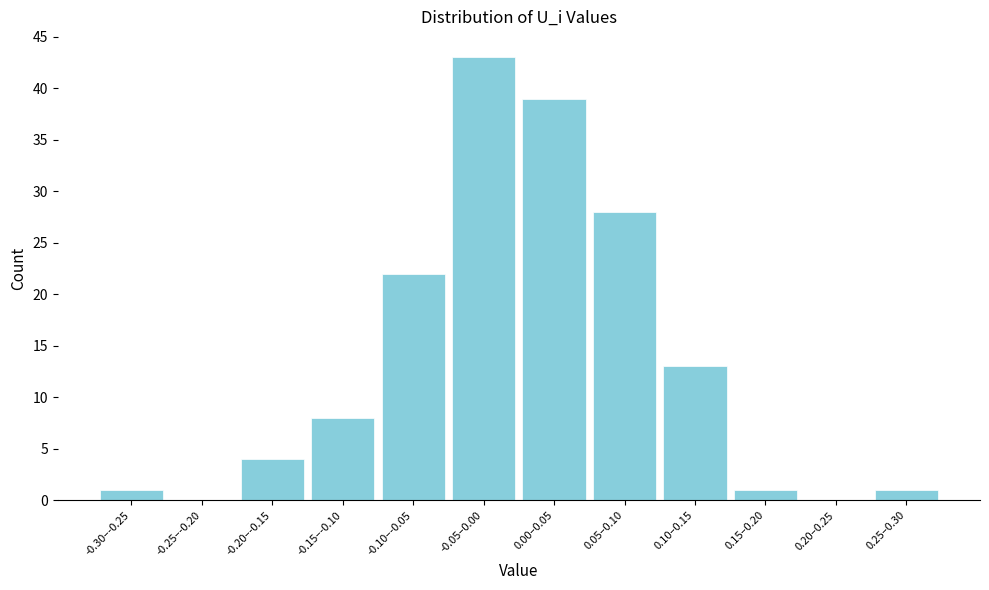

Reading left to right, extract all data points from this chart.

-0.30–-0.25=1	-0.25–-0.20=0	-0.20–-0.15=4	-0.15–-0.10=8	-0.10–-0.05=22	-0.05–0.00=43	0.00–0.05=39	0.05–0.10=28	0.10–0.15=13	0.15–0.20=1	0.20–0.25=0	0.25–0.30=1